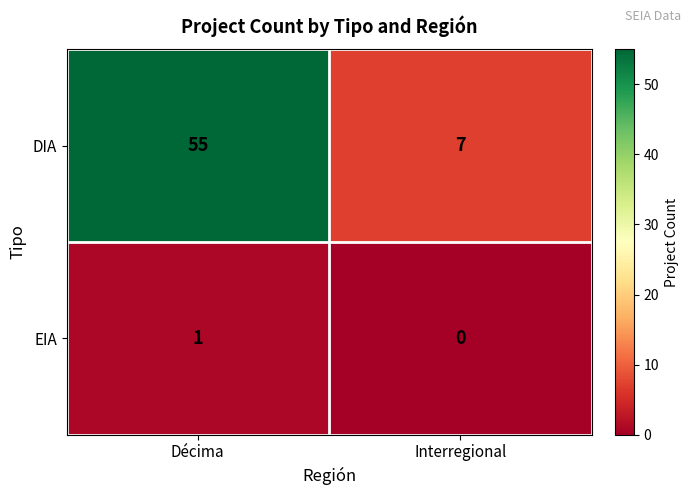

Reading left to right, list all the values displayed in this chart.

DIA: 55	7
EIA: 1	0